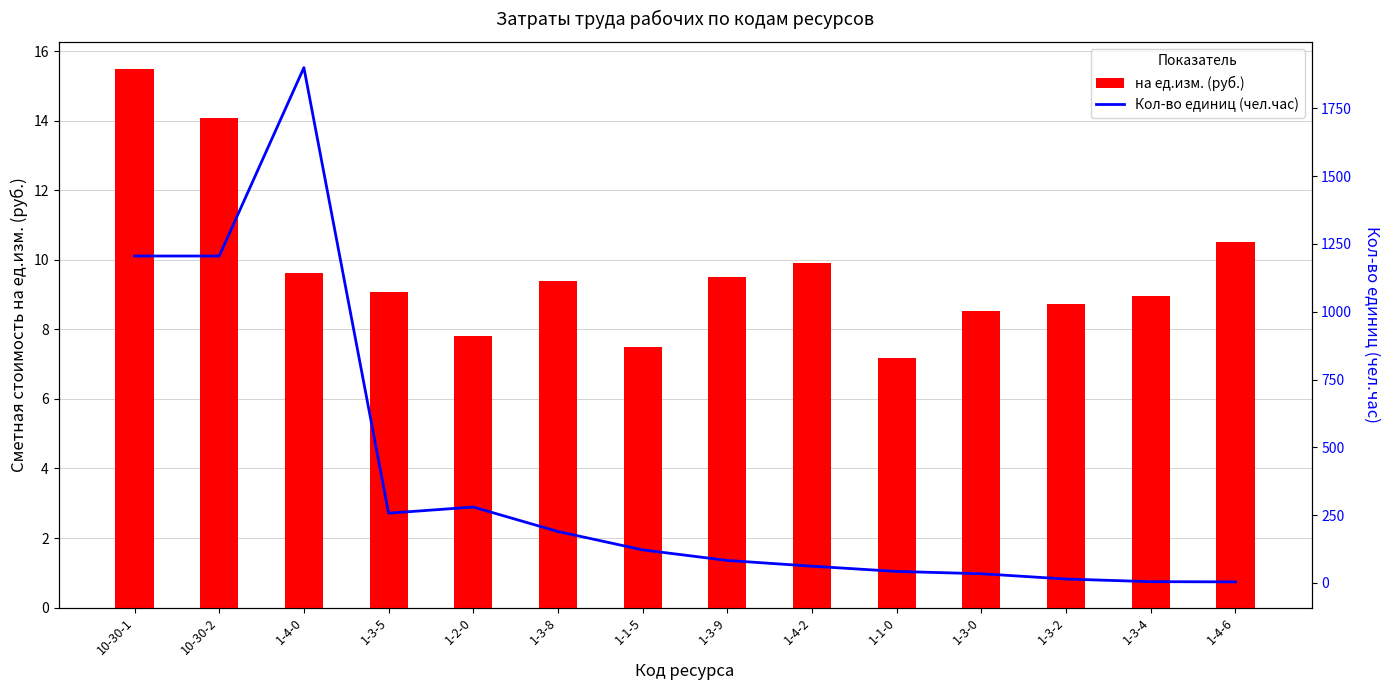

Reading left to right, extract all data points from this chart.

на ед.изм. (руб.): 15.5	14.1	9.6	9.1	7.8	9.4	7.5	9.5	9.9	7.2	8.5	8.7	9.0	10.5
Кол-во единиц (чел.час): 1205.5	1205.5	1900.4	256.9	279.5	189.2	121.5	82.5	61.4	42.0	33.5	14.0	4.3	3.5